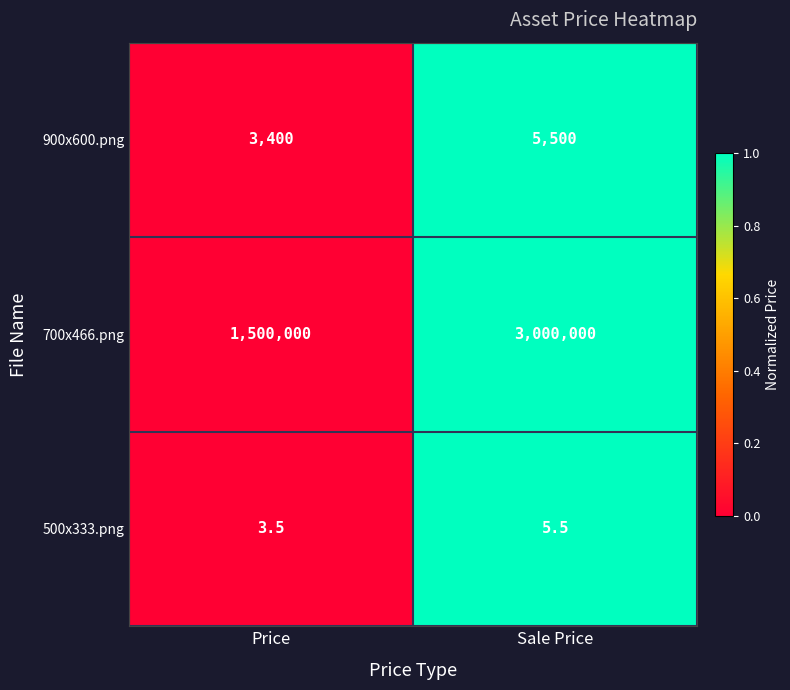

The value of 500x333.png at Price is 5.5. True or false?

False